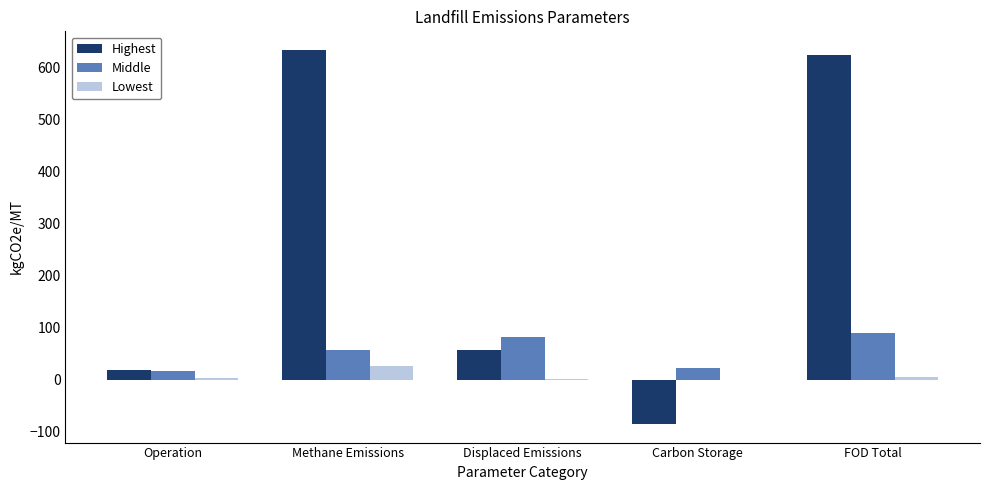

What is the maximum value shown in the chart?

633.3